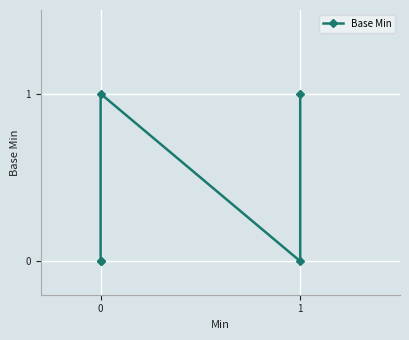

The chart shows a value of 0 at 1. True or false?

True